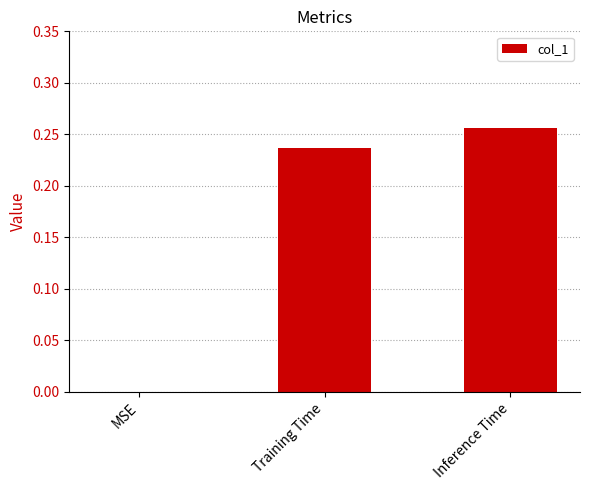

The value at Training Time is 0.1. True or false?

False